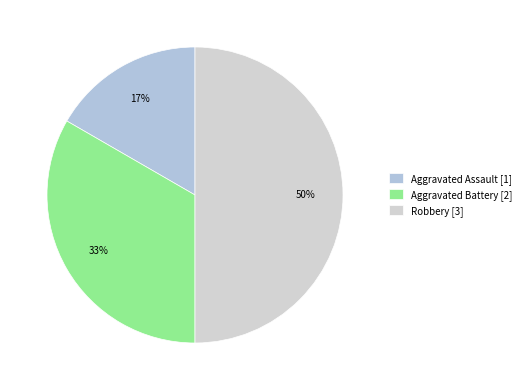

What is the largest slice in the pie chart?

Robbery